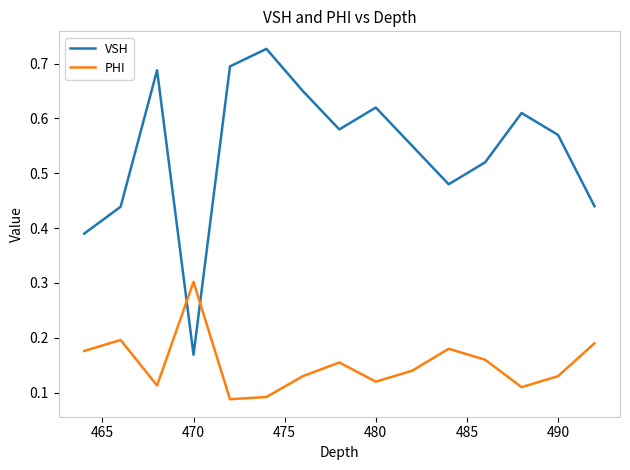

What are all the series names shown in the legend?

VSH, PHI